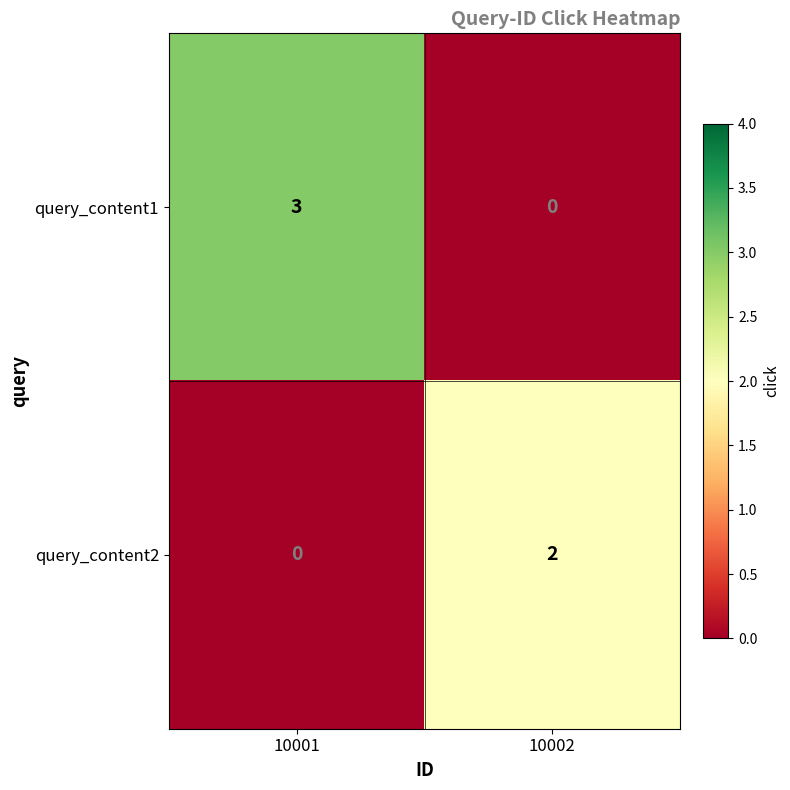

Reading right to left, transcribe all the data shown in this chart.

query_content1: 10002=0	10001=3
query_content2: 10002=2	10001=0